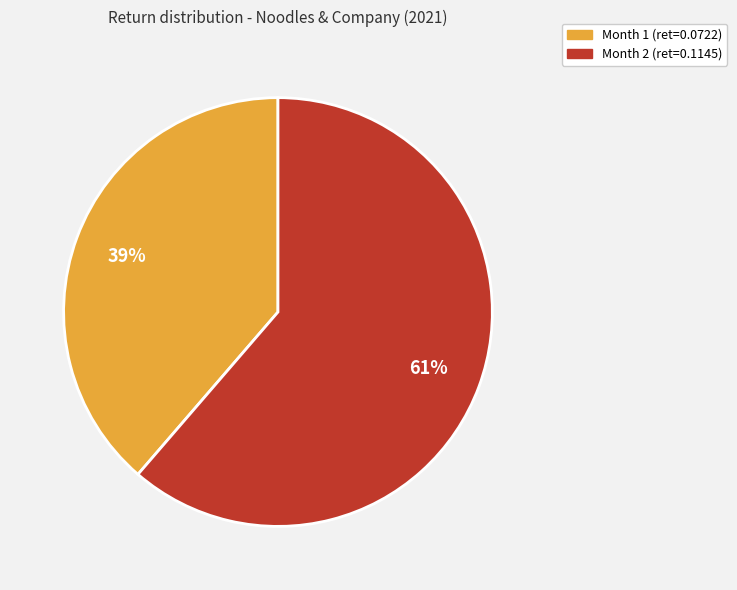

True or false: Month 2 accounts for 49% of the total.

False